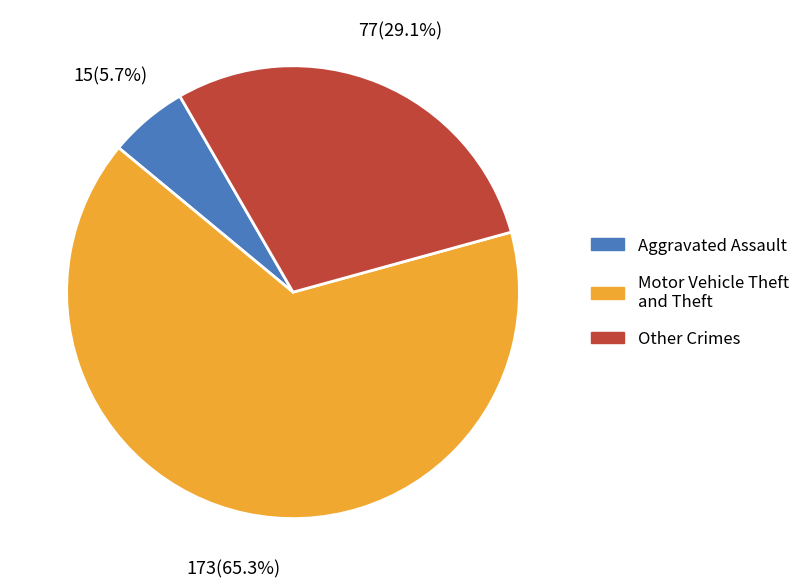

Does any single category account for the majority?

Yes